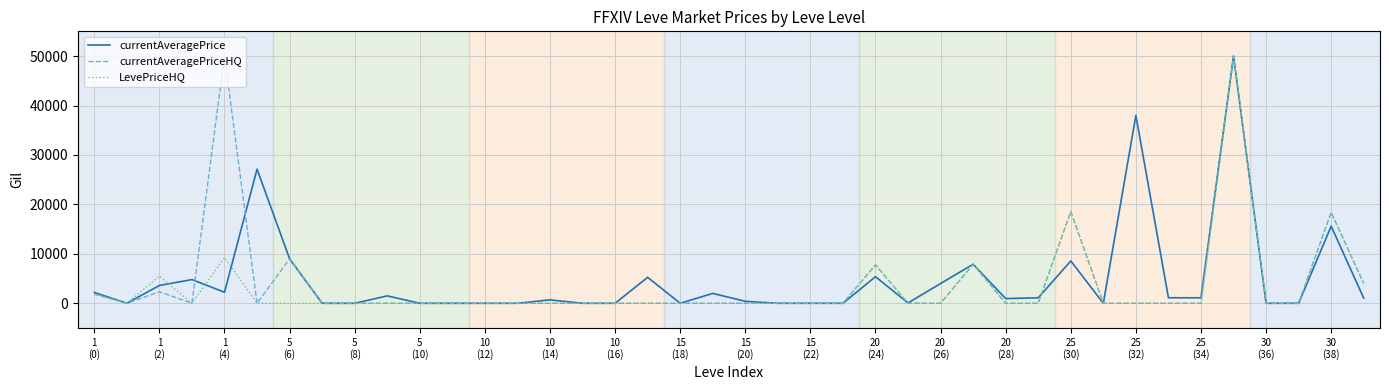

True or false: currentAveragePrice has more than 1 interior local peaks.

True